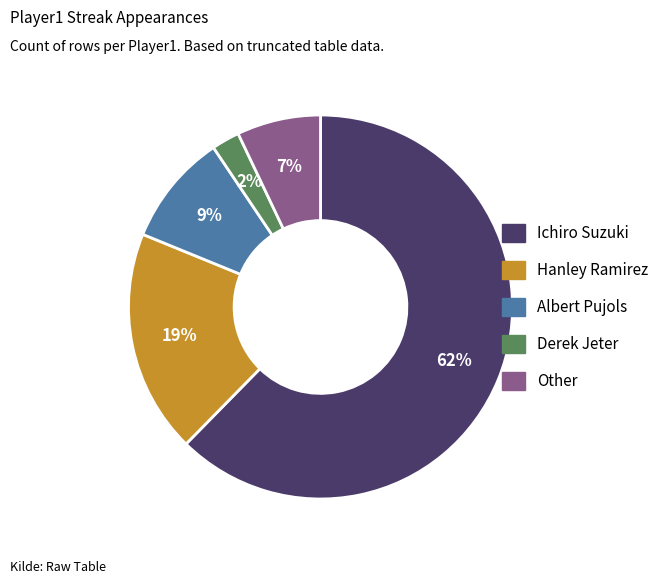

How many segments does this pie chart have?

5